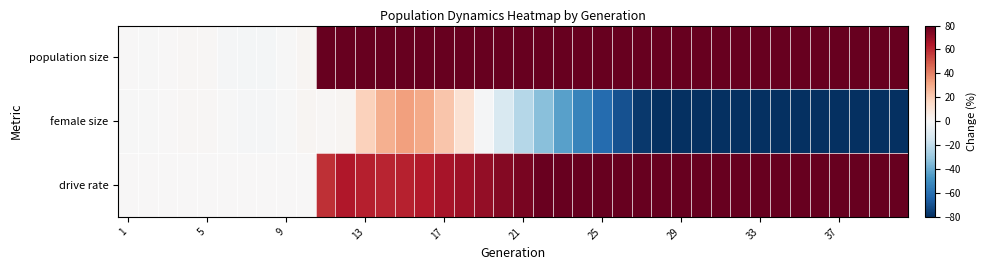

At which category is the sum across all series the highest?

14